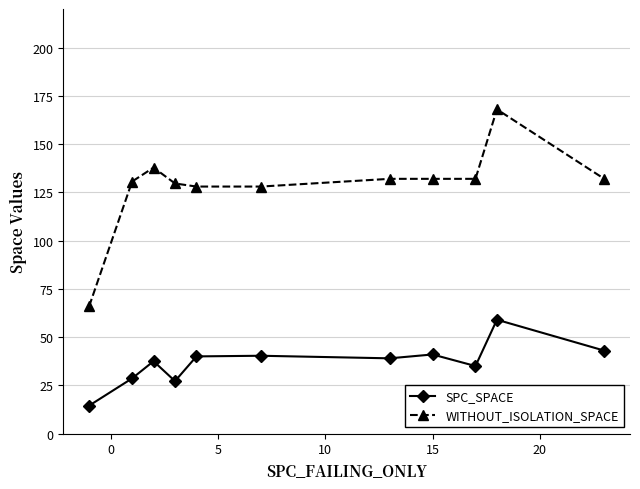

What is the difference between the maximum and minimum values in the SPC_SPACE series?

44.5